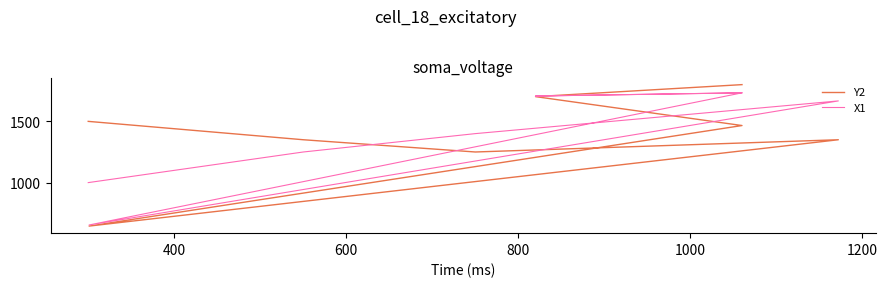

True or false: Y2 has a value of 2189 at 400.

False